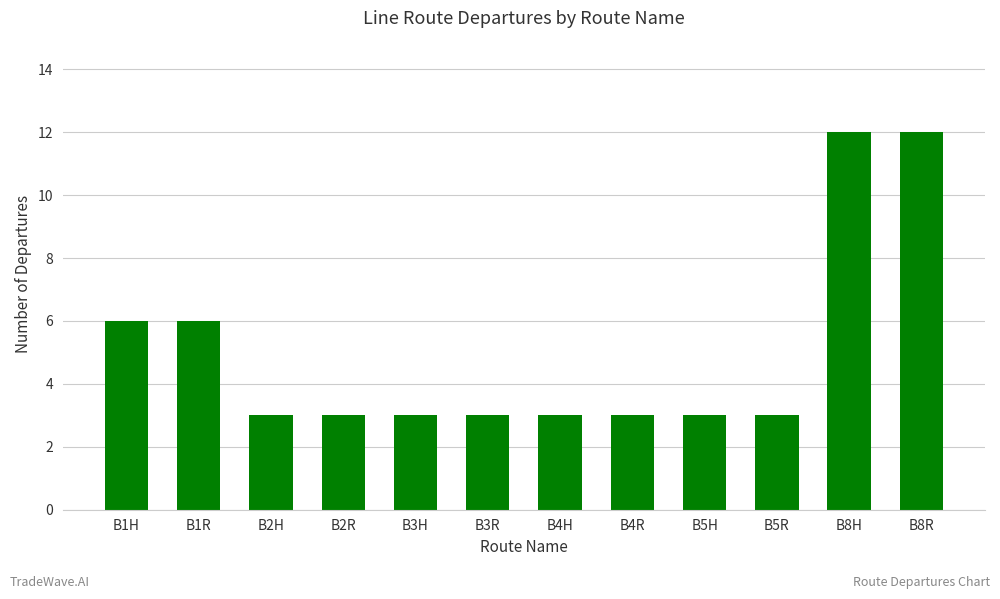

What is the difference between the second highest and minimum values?

9